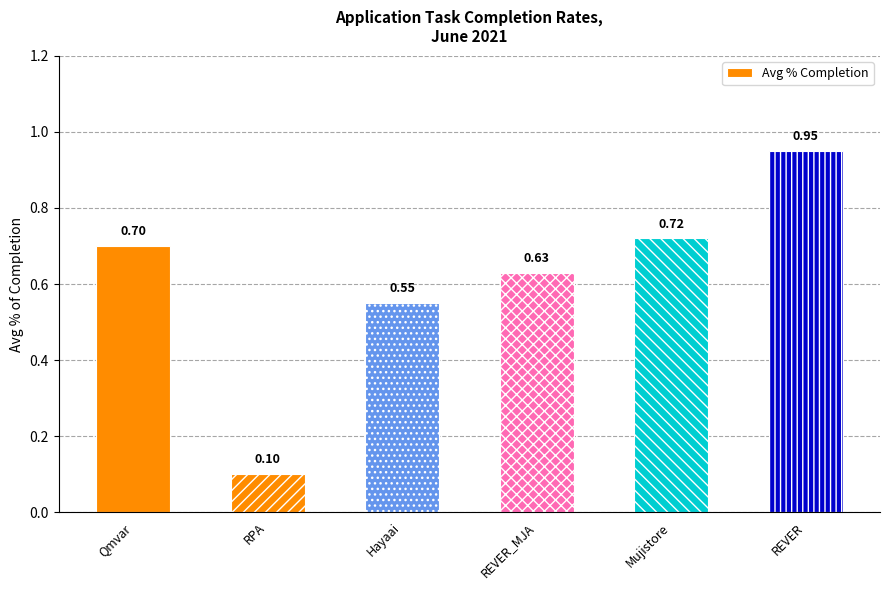

What is the difference between the values at RPA and REVER_MJA?

0.5